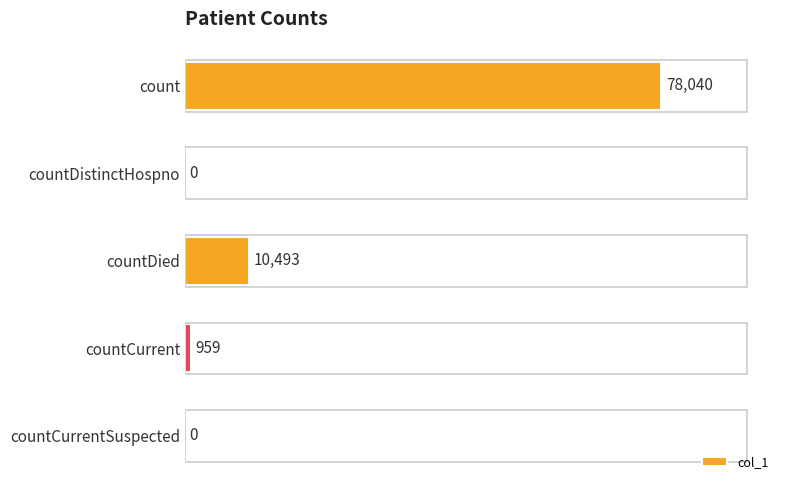

What is the sum of all values?

89492